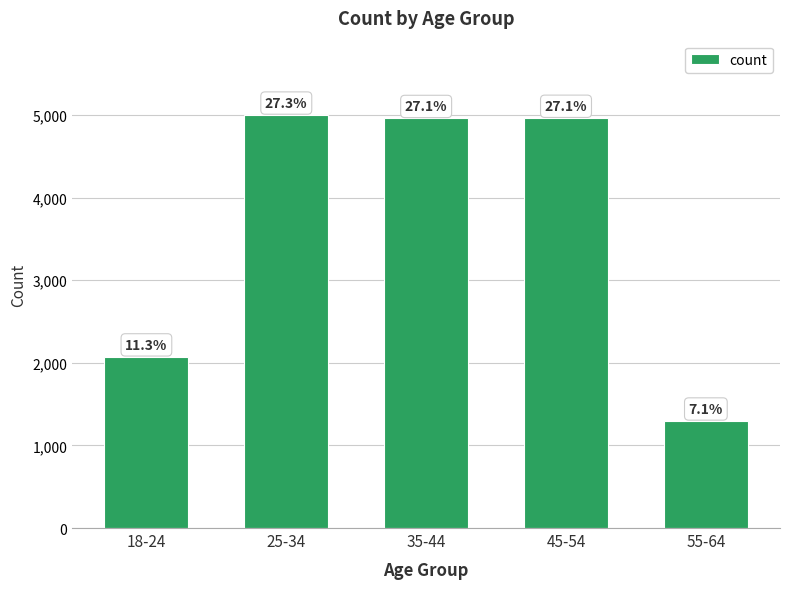

How many bars are there in total?

5